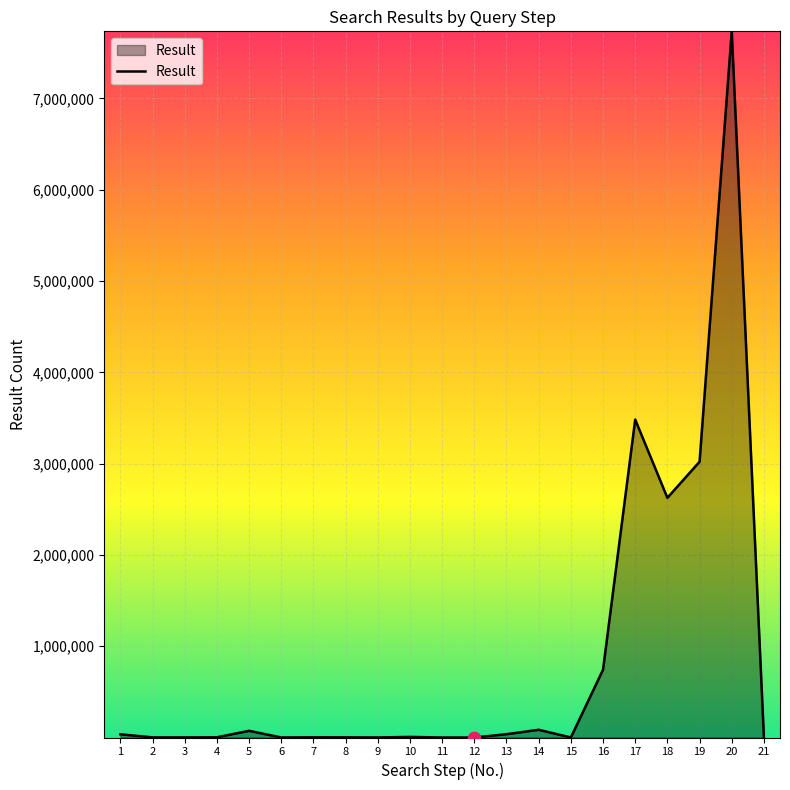

Which has a higher value, 16 or 17?

17